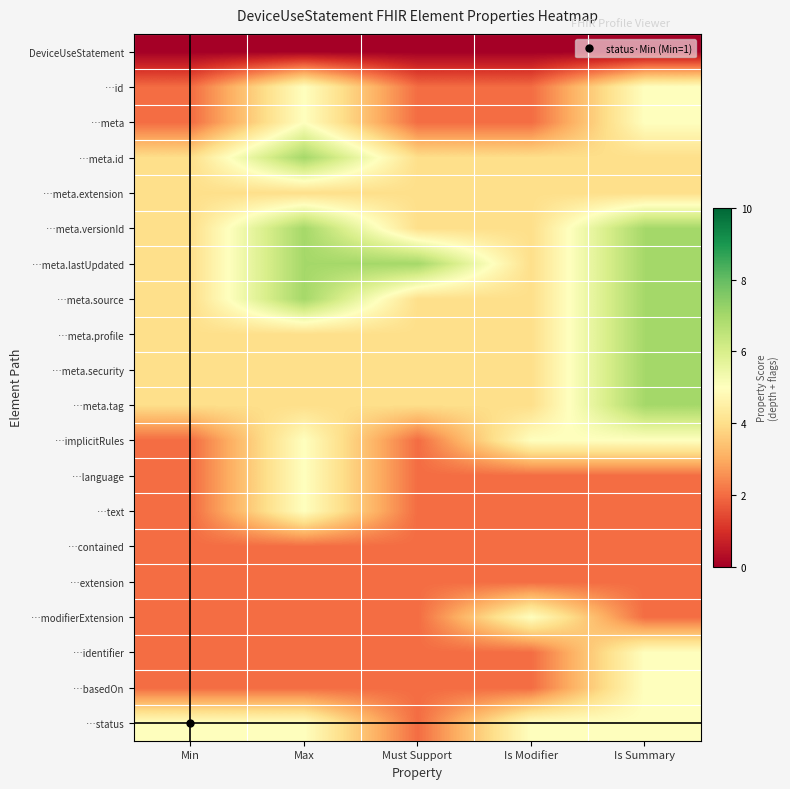

Reading left to right, list all the values displayed in this chart.

DeviceUseStatement: Min=0	Max=0	Must Support=0	Is Modifier=0	Is Summary=0
…id: Min=2	Max=5	Must Support=2	Is Modifier=2	Is Summary=5
…meta: Min=2	Max=5	Must Support=2	Is Modifier=2	Is Summary=5
…meta.id: Min=4	Max=7	Must Support=4	Is Modifier=4	Is Summary=4
…meta.extension: Min=4	Max=4	Must Support=4	Is Modifier=4	Is Summary=4
…meta.versionId: Min=4	Max=7	Must Support=4	Is Modifier=4	Is Summary=7
…meta.lastUpdated: Min=4	Max=7	Must Support=7	Is Modifier=4	Is Summary=7
…meta.source: Min=4	Max=7	Must Support=4	Is Modifier=4	Is Summary=7
…meta.profile: Min=4	Max=4	Must Support=4	Is Modifier=4	Is Summary=7
…meta.security: Min=4	Max=4	Must Support=4	Is Modifier=4	Is Summary=7
…meta.tag: Min=4	Max=4	Must Support=4	Is Modifier=4	Is Summary=7
…implicitRules: Min=2	Max=5	Must Support=2	Is Modifier=5	Is Summary=5
…language: Min=2	Max=5	Must Support=2	Is Modifier=2	Is Summary=2
…text: Min=2	Max=5	Must Support=2	Is Modifier=2	Is Summary=2
…contained: Min=2	Max=2	Must Support=2	Is Modifier=2	Is Summary=2
…extension: Min=2	Max=2	Must Support=2	Is Modifier=2	Is Summary=2
…modifierExtension: Min=2	Max=2	Must Support=2	Is Modifier=5	Is Summary=2
…identifier: Min=2	Max=2	Must Support=2	Is Modifier=2	Is Summary=5
…basedOn: Min=2	Max=2	Must Support=2	Is Modifier=2	Is Summary=5
…status: Min=5	Max=5	Must Support=2	Is Modifier=5	Is Summary=5